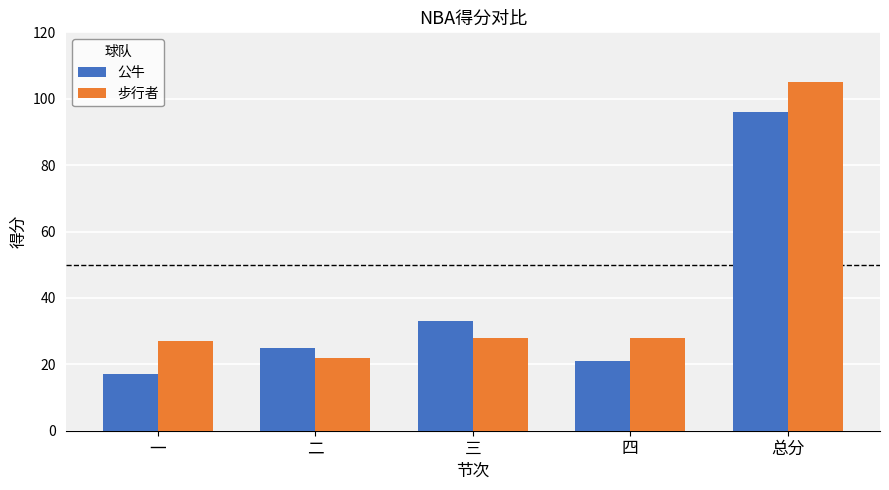

True or false: 步行者 has a value of 27 at 一.

True